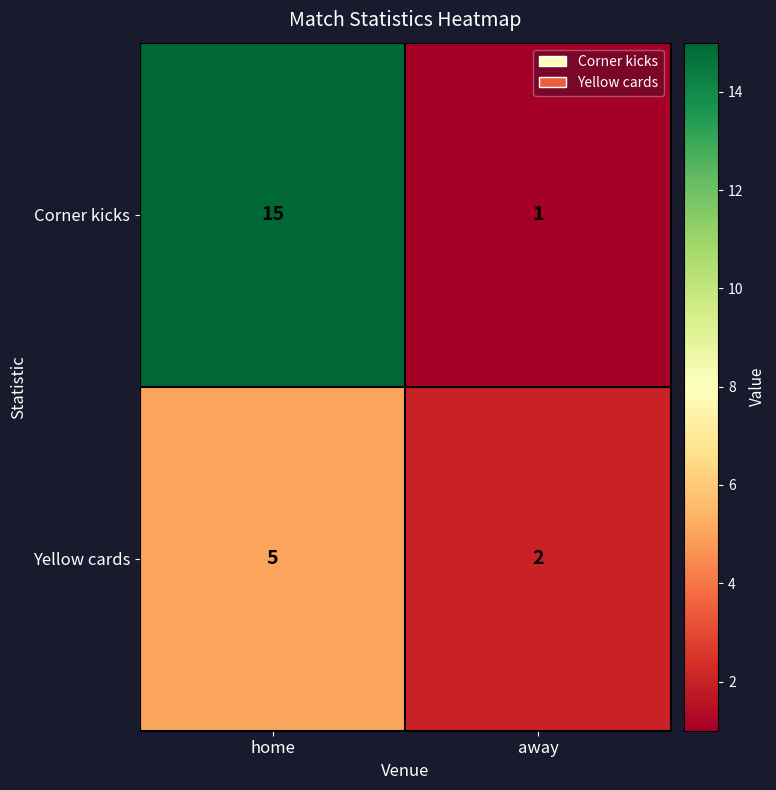

The Corner kicks series shows 24 at home. True or false?

False